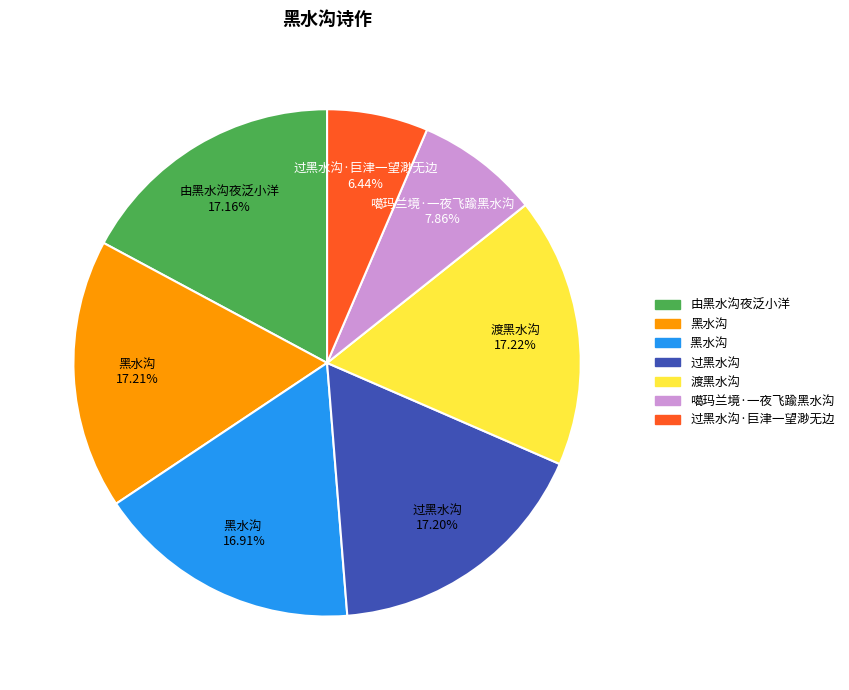

How many slices are in this pie chart?

7